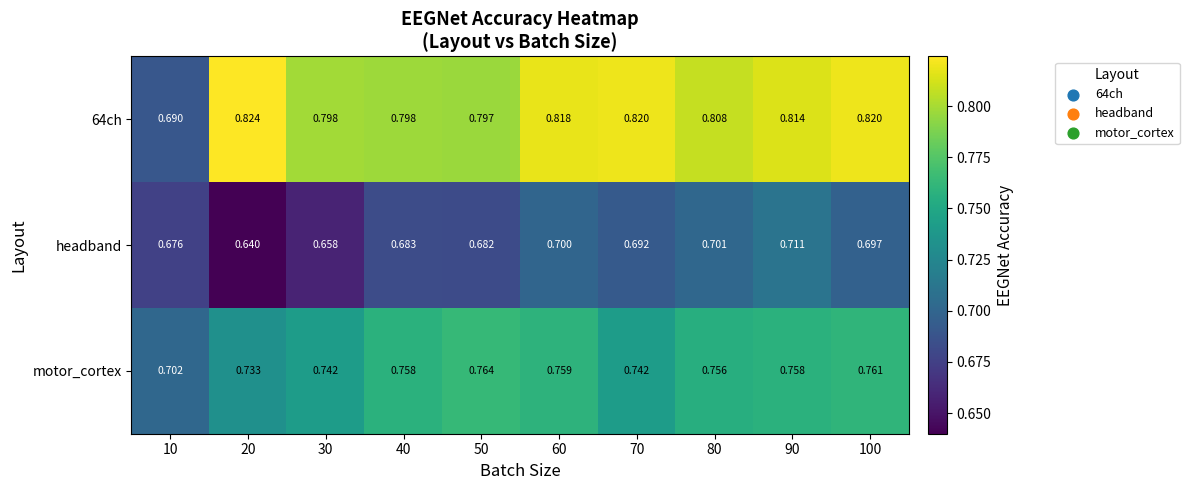

Between 20 and 50, which series saw the biggest shift?

headband